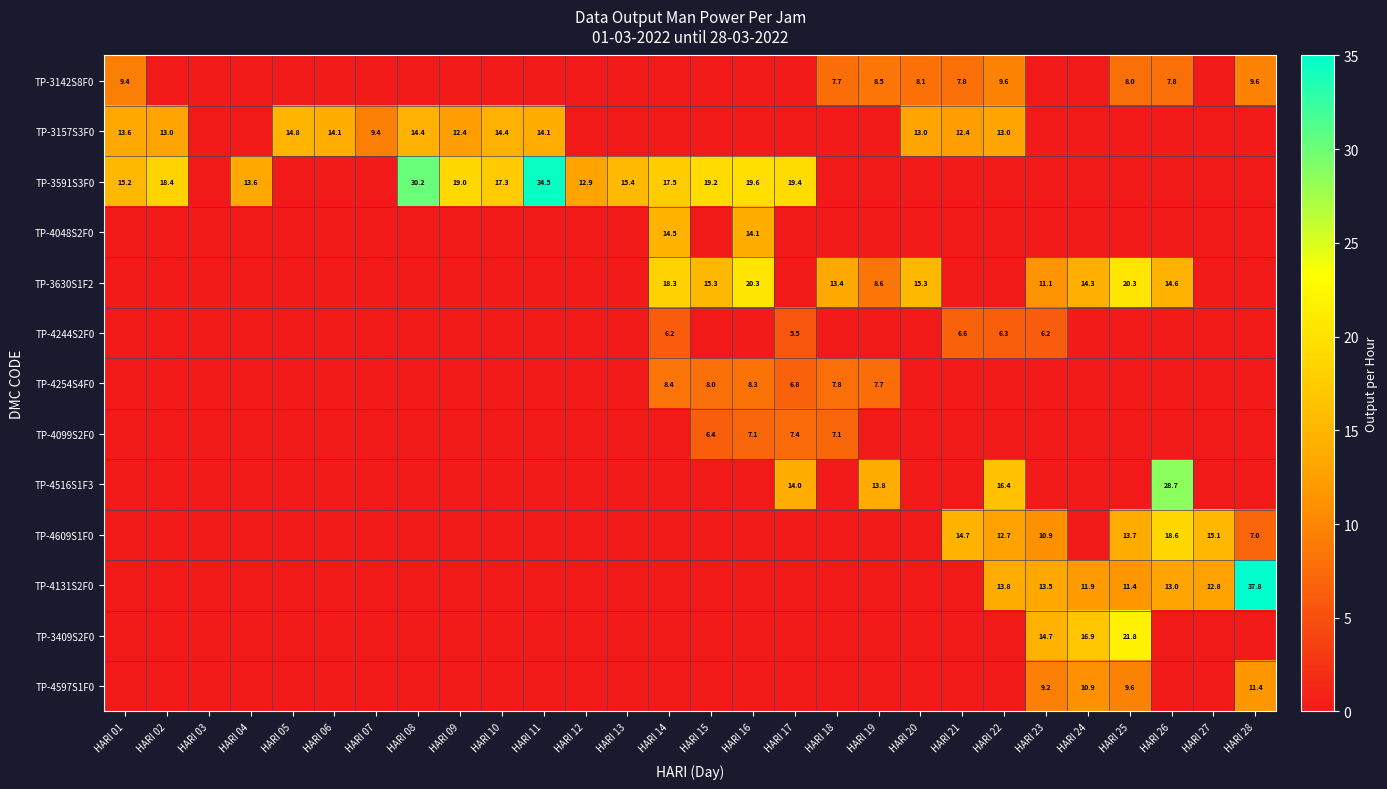

The TP-4609S1F0 series shows 14.7 at HARI 21. True or false?

True